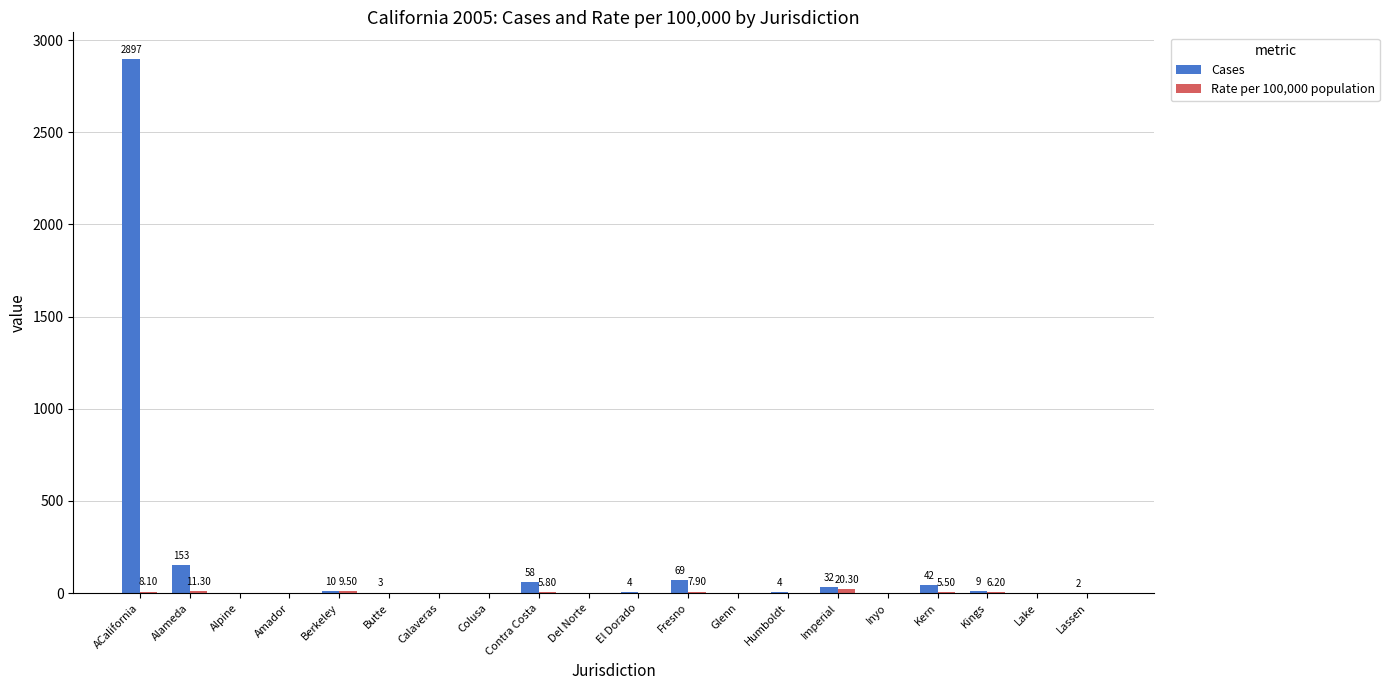

Which series has the largest total across all categories?

Cases